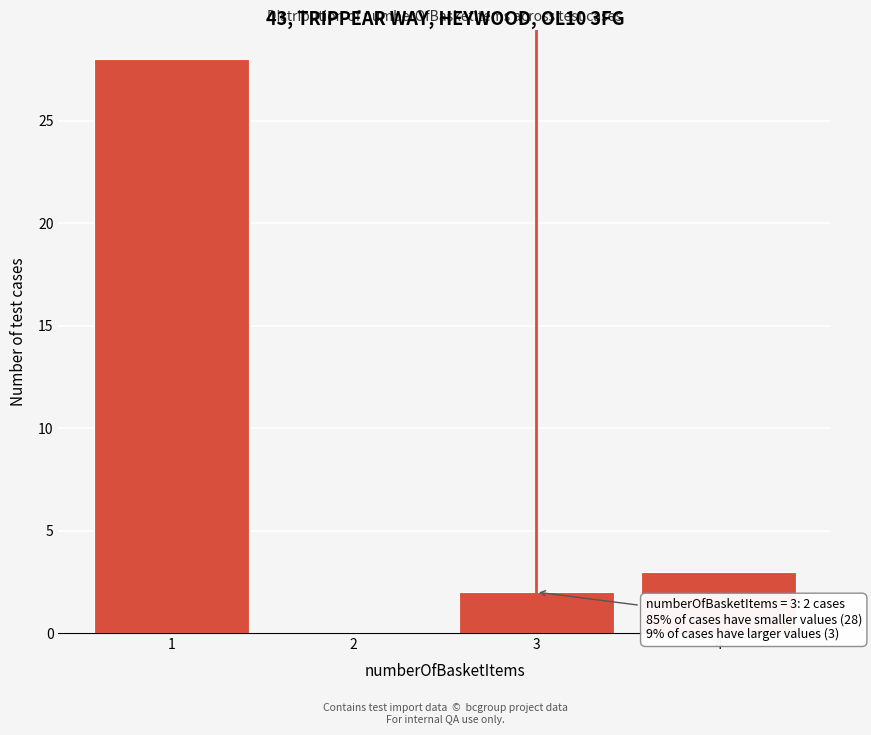

Reading left to right, transcribe all the data shown in this chart.

1=28	2=0	3=2	4=3